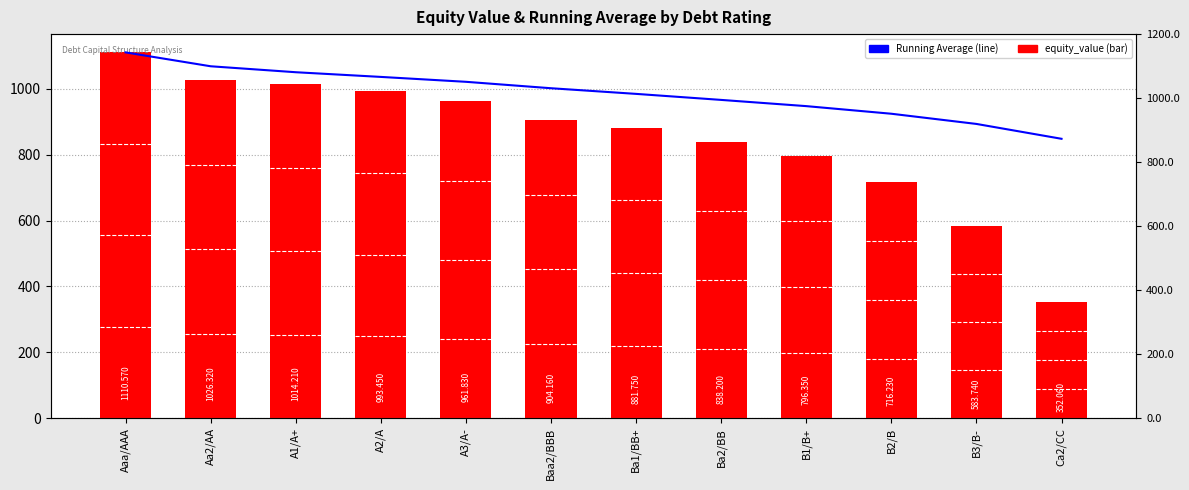

How many series are shown in this chart?

2